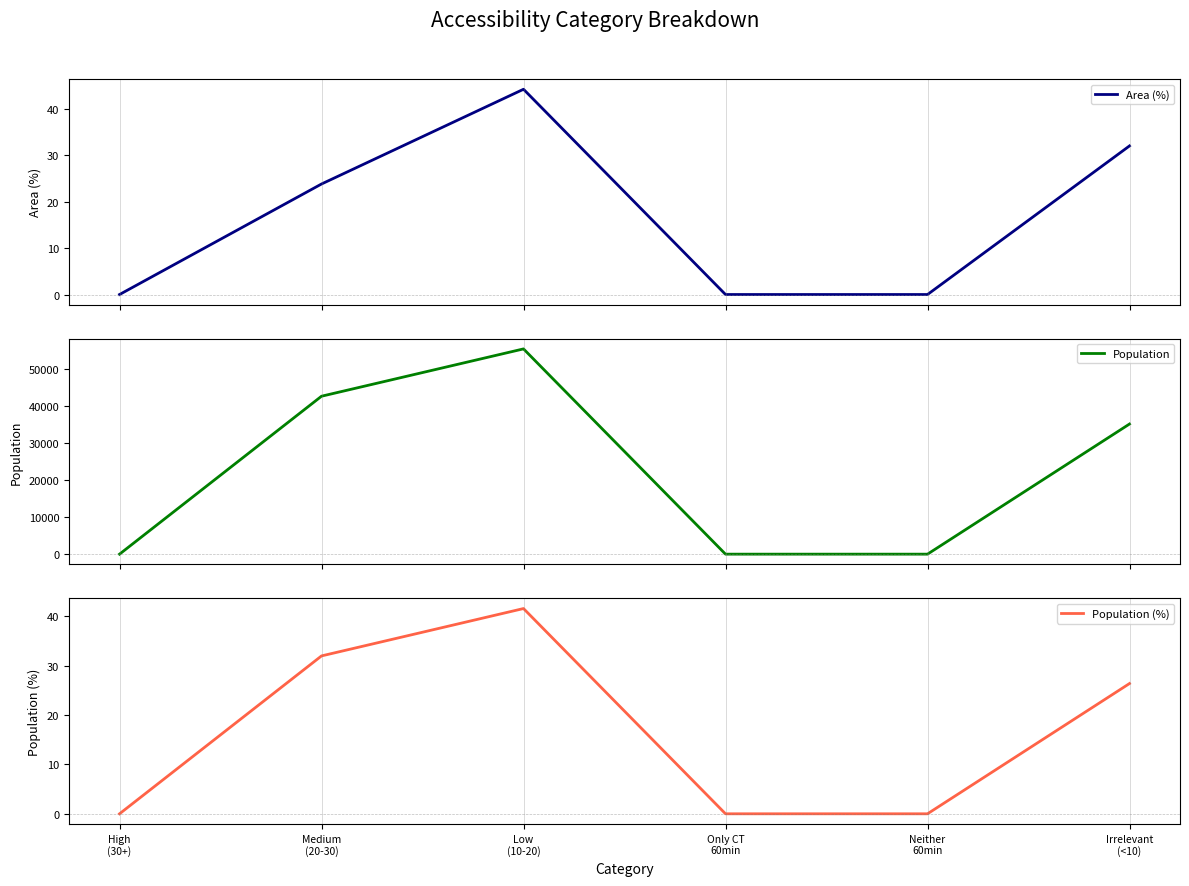

What are all the series names shown in the legend?

Area (%), Population, Population (%)